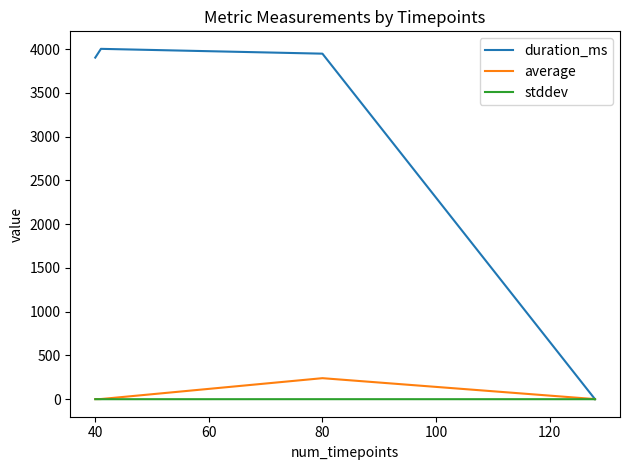

What is the maximum value shown in the chart?

4002.0